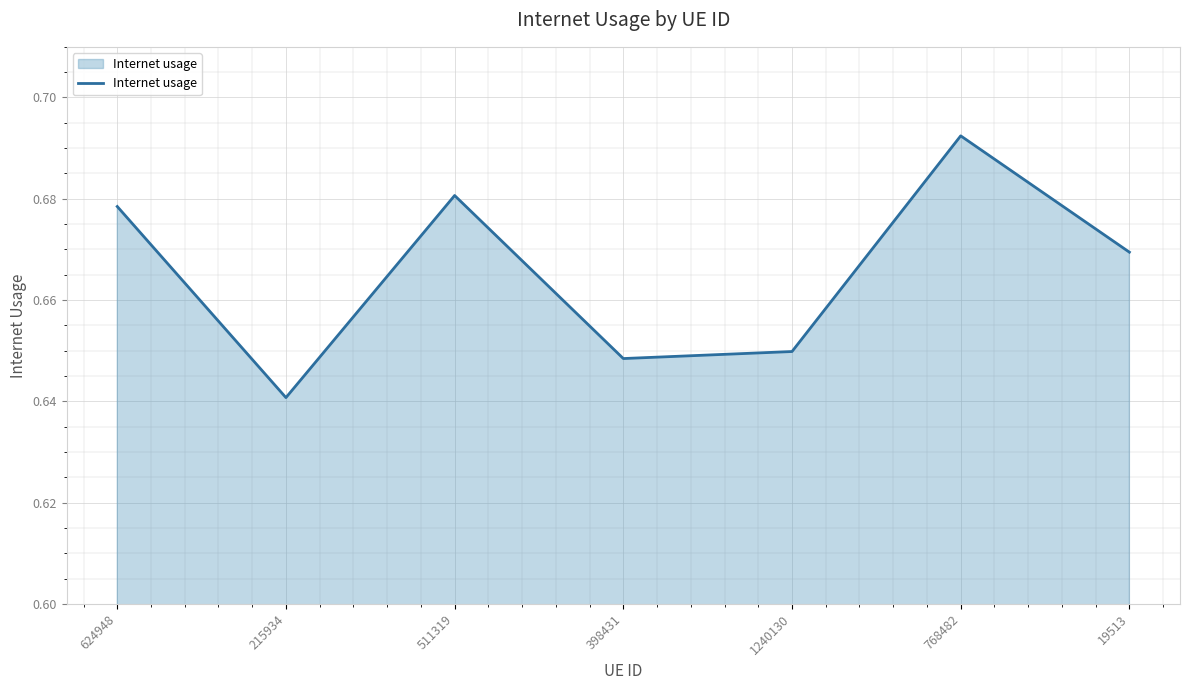

How many lines are shown in the chart?

1